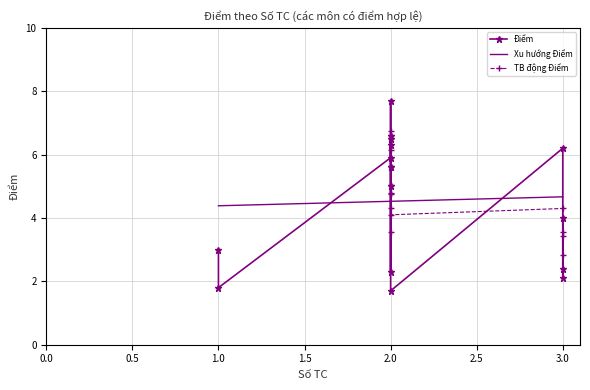

The Xu hướng Điểm series shows 4.7 at 3.0. True or false?

True